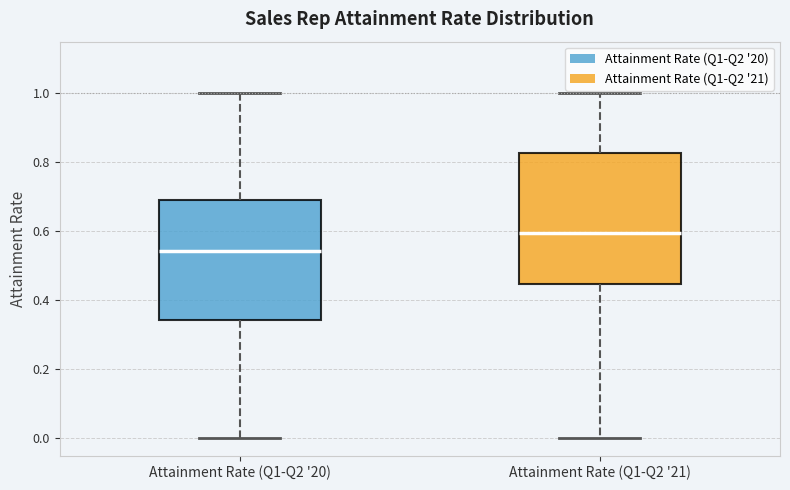

Where does the lower whisker of the box for Attainment Rate (Q1-Q2 '21) end on the y-axis? The values are not printed on the chart, so give them approximately, as read against the axis.

0.00